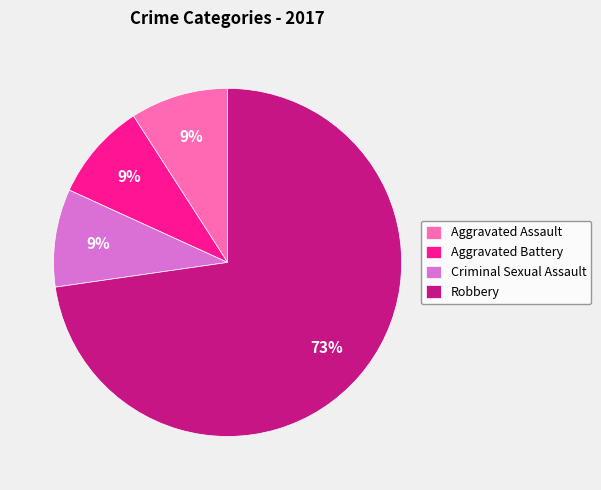

What is the majority slice?

Robbery